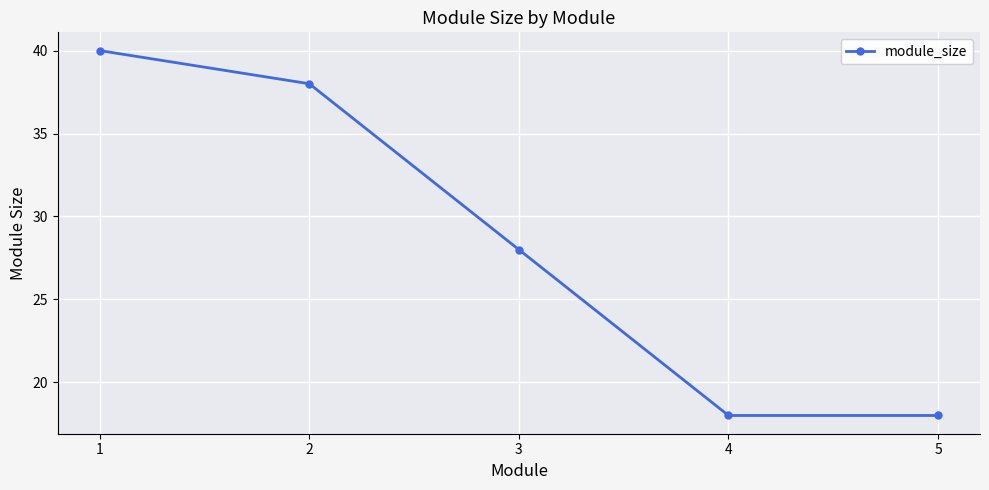

Where is the data nearest to the value 29?

3